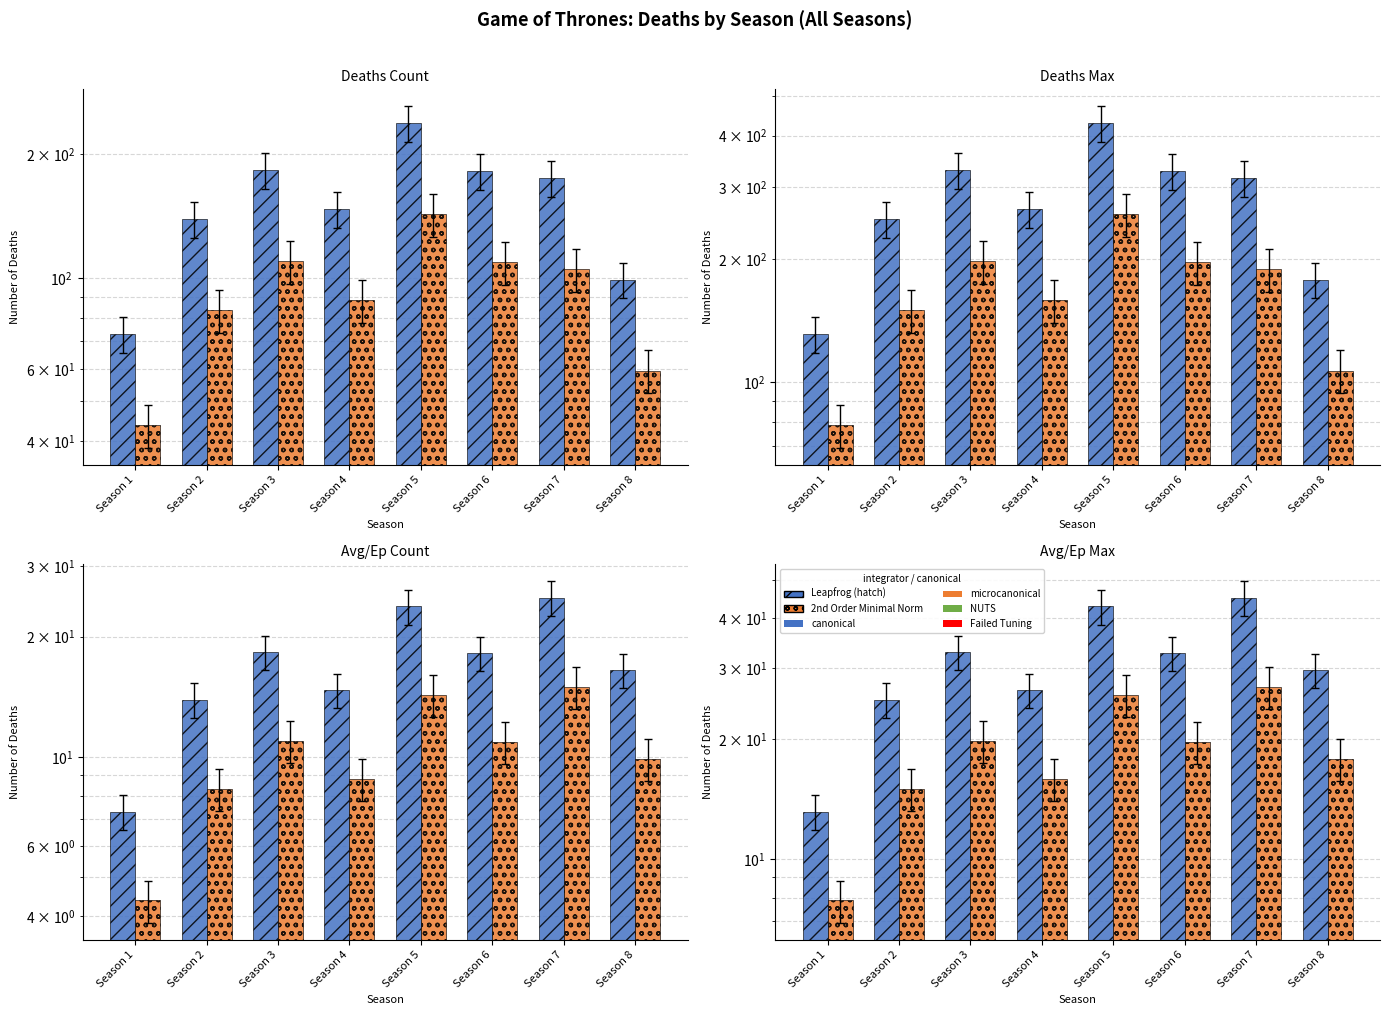

What is the difference between the maximum and minimum values in the Deaths (Hatched) series?

31.9